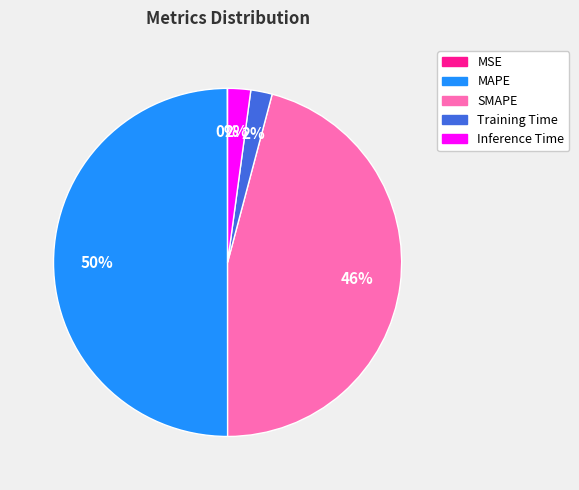

To the nearest percent, what is the combined percentage of SMAPE and MAPE?

96%